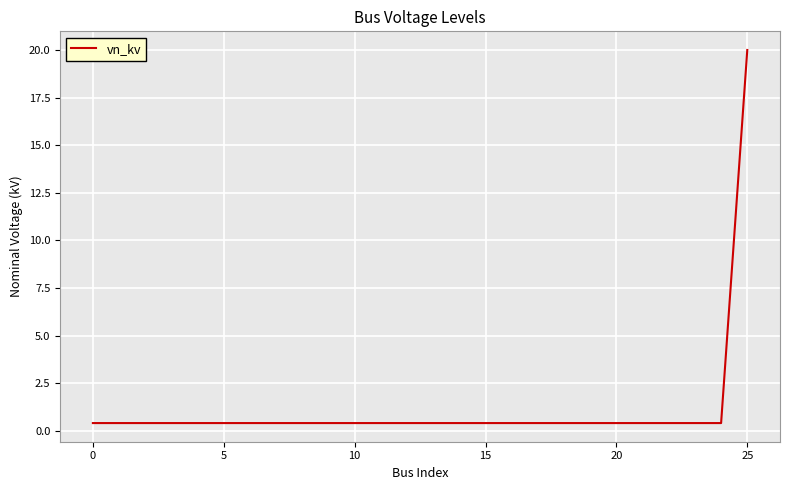

Reading right to left, what are all the values shown in this chart?

20.0	0.4	0.4	0.4	0.4	0.4	0.4	0.4	0.4	0.4	0.4	0.4	0.4	0.4	0.4	0.4	0.4	0.4	0.4	0.4	0.4	0.4	0.4	0.4	0.4	0.4